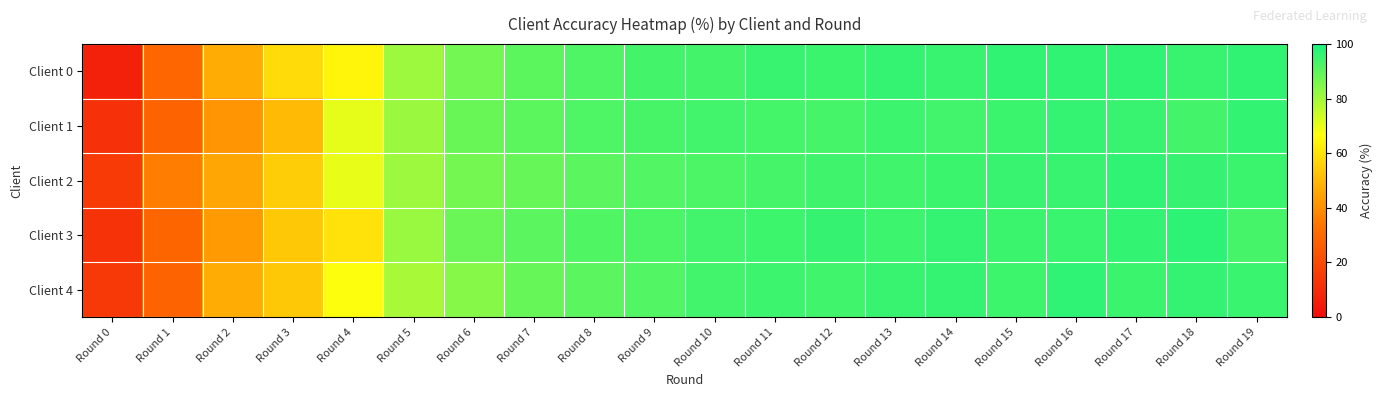

Which series has the largest total across all categories?

Client 2